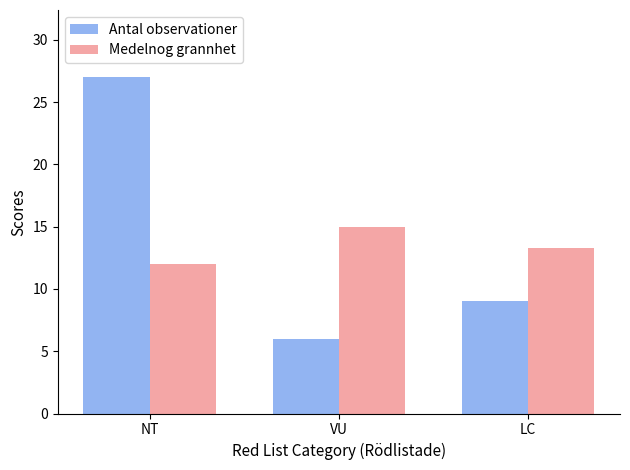

What is the average value of the Antal observationer series?

14.0